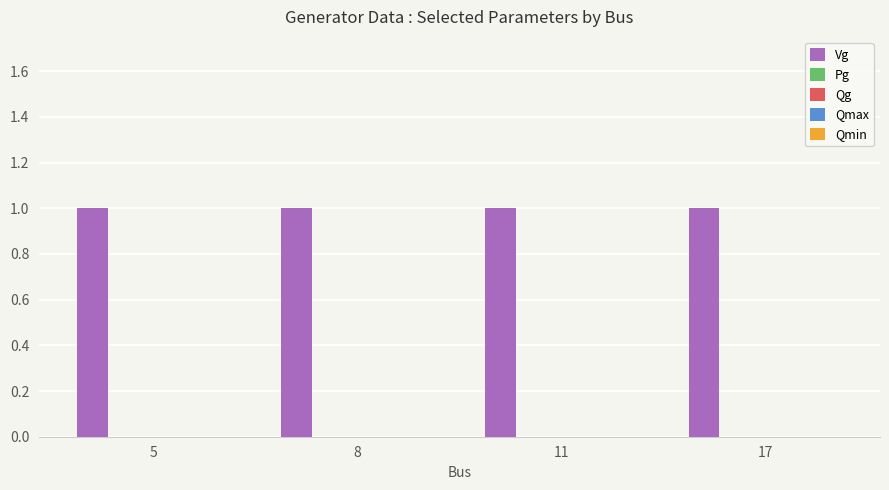

At how many categories does at least one series exceed 0?

4